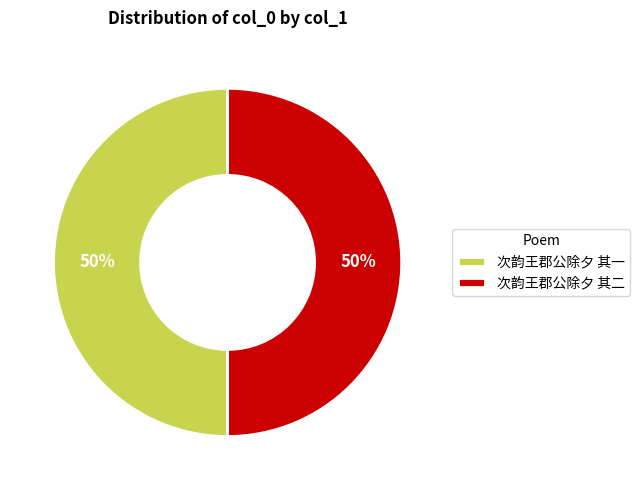

To the nearest percent, what portion does 次韵王郡公除夕 其一 represent?

50%